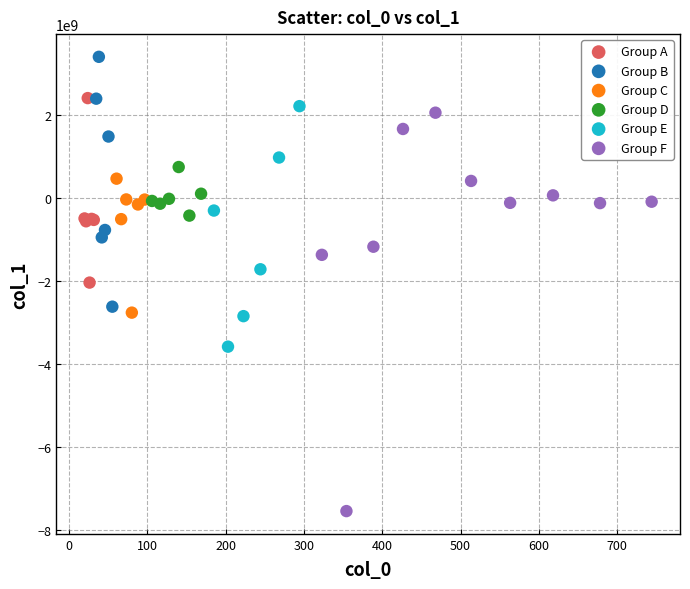

Which series contains the highest Y value?

Group B